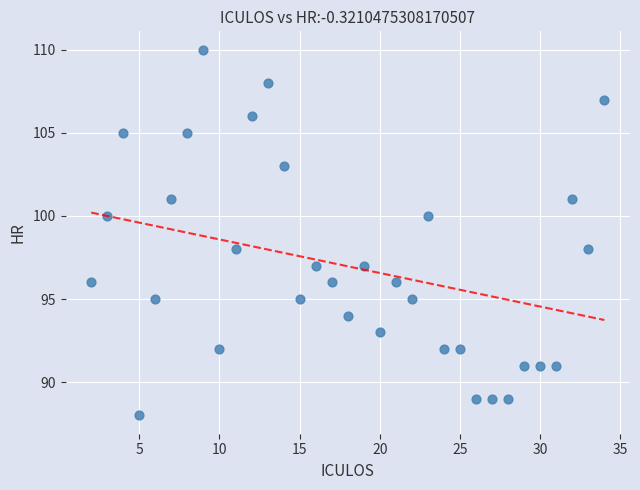

What is the range of Y values (max minus min)?

22